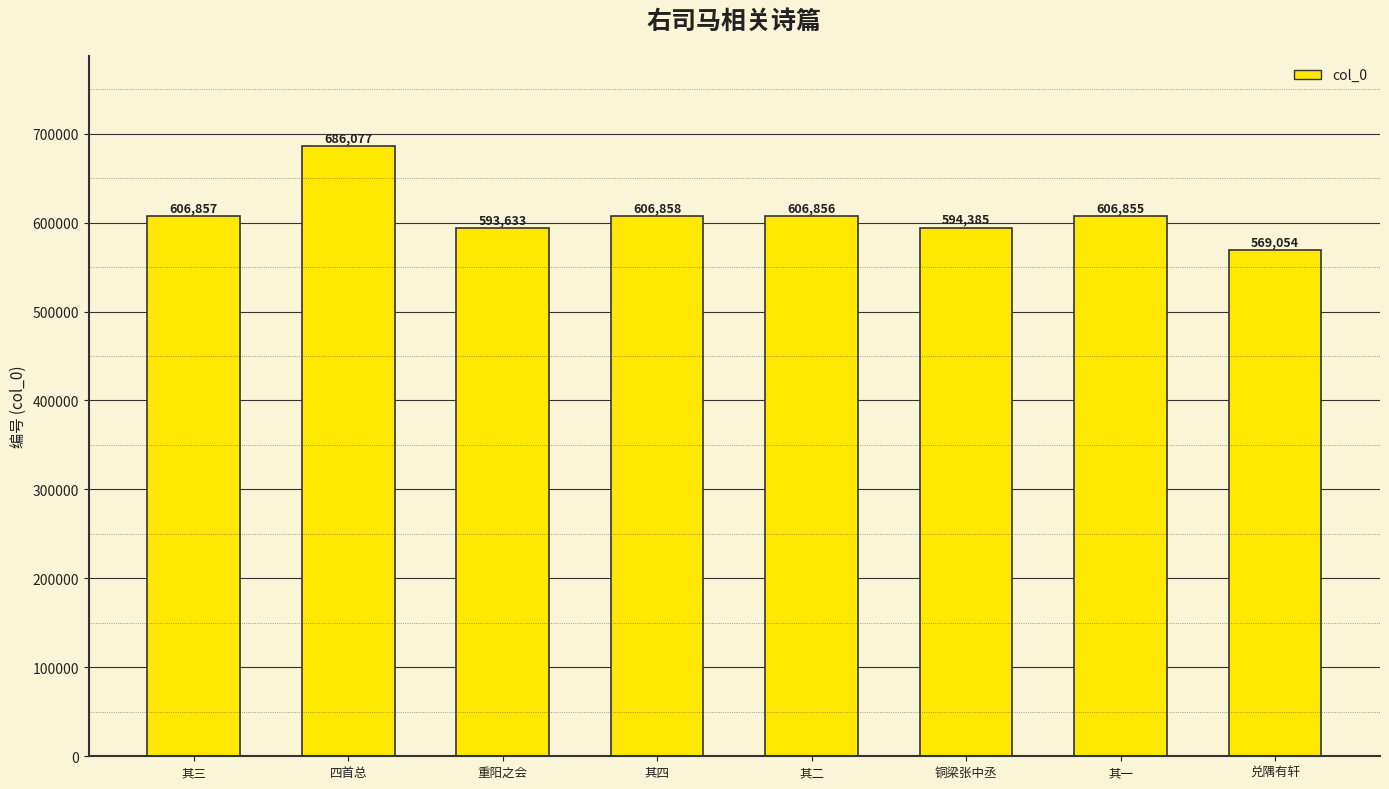

Reading right to left, transcribe all the data shown in this chart.

兑隅有轩=569054	其一=606855	铜梁张中丞=594385	其二=606856	其四=606858	重阳之会=593633	四首总=686077	其三=606857